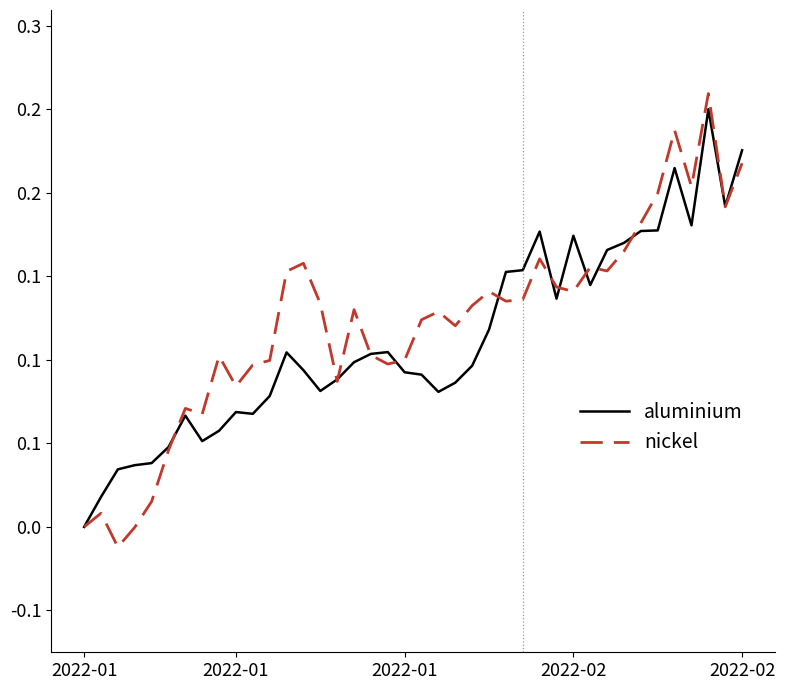

What are all the series names shown in the legend?

aluminium, nickel